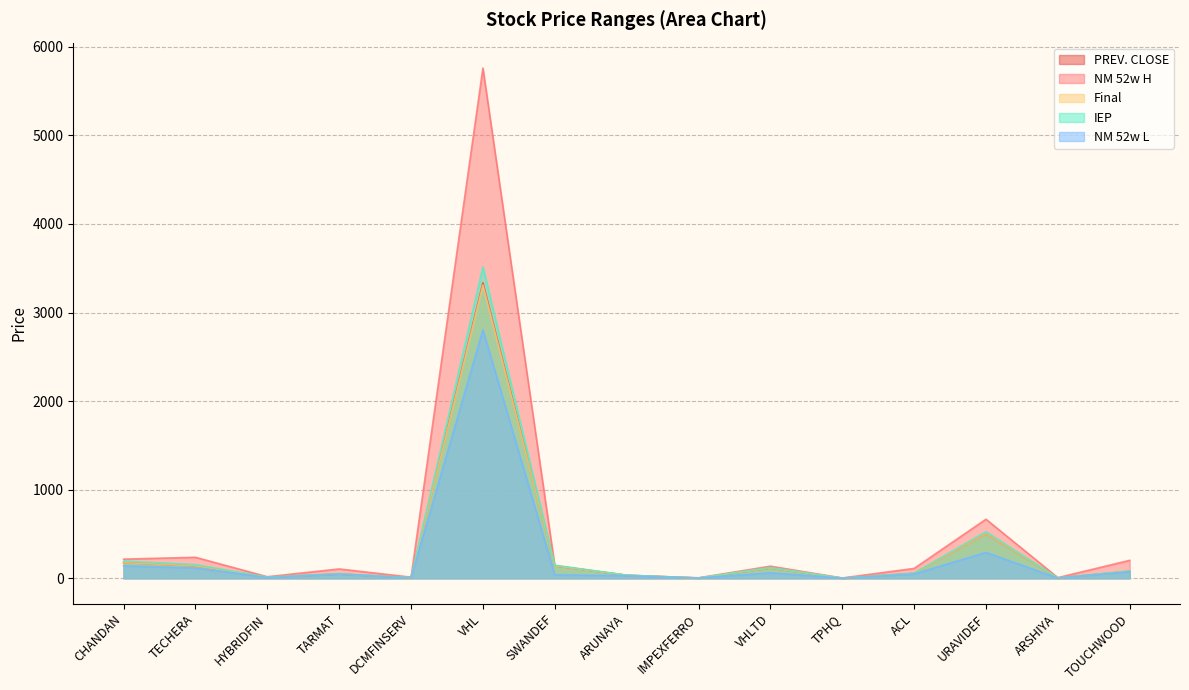

What is the average value of the NM 52w H series?

509.8